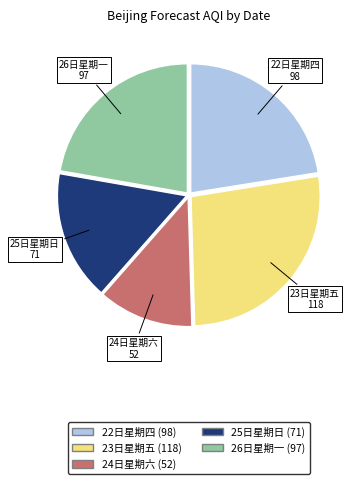

What is the ratio of the value at 23日星期五 to the value at 24日星期六?

2.3